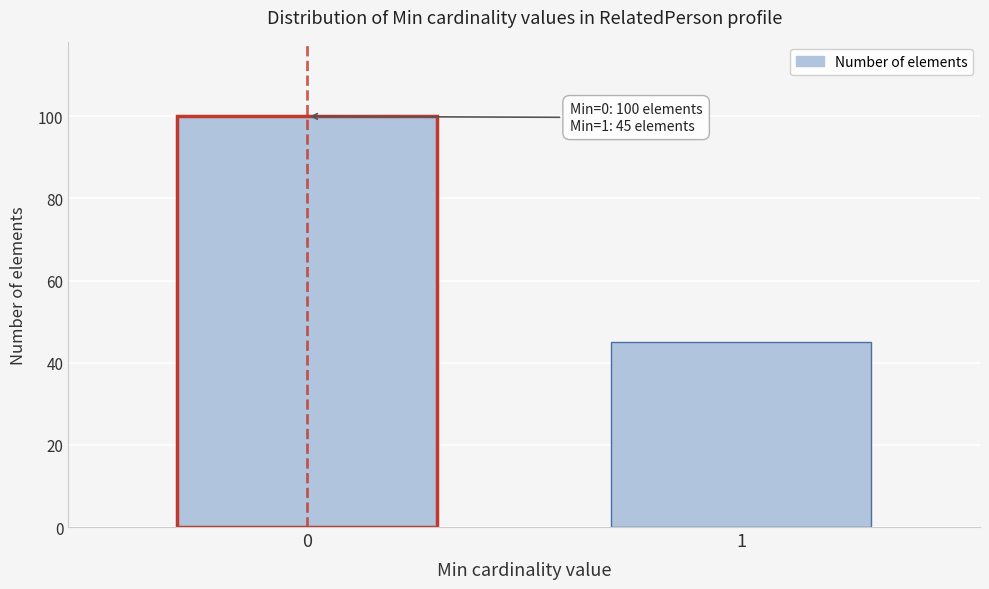

Reading right to left, transcribe all the data shown in this chart.

45	100